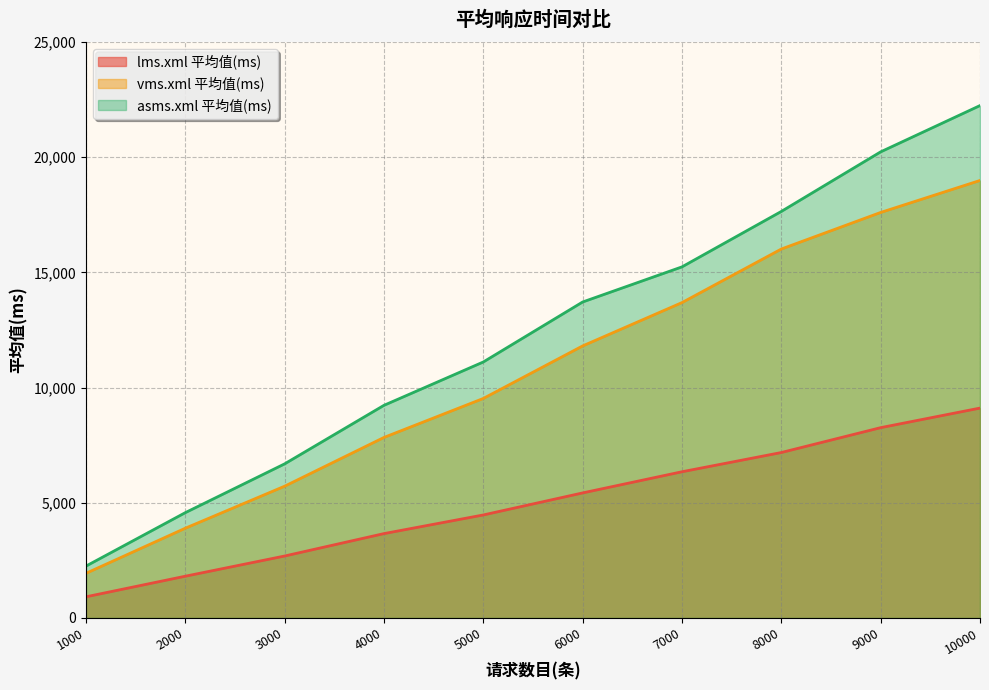

List the series in order of their overall mean, highest first.

asms.xml 平均值(ms), vms.xml 平均值(ms), lms.xml 平均值(ms)